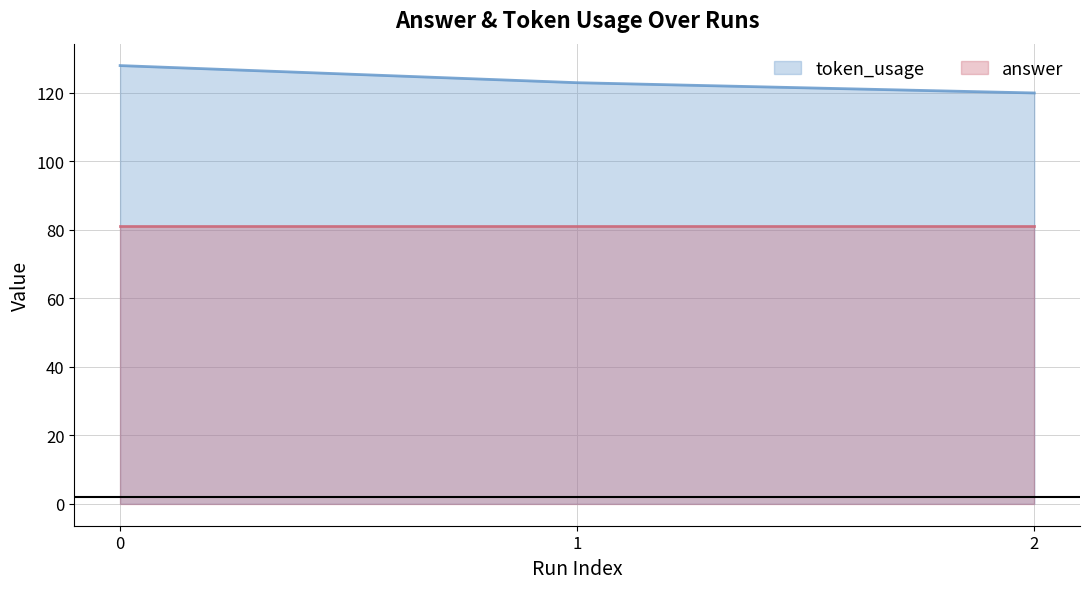

What is the average value?

124